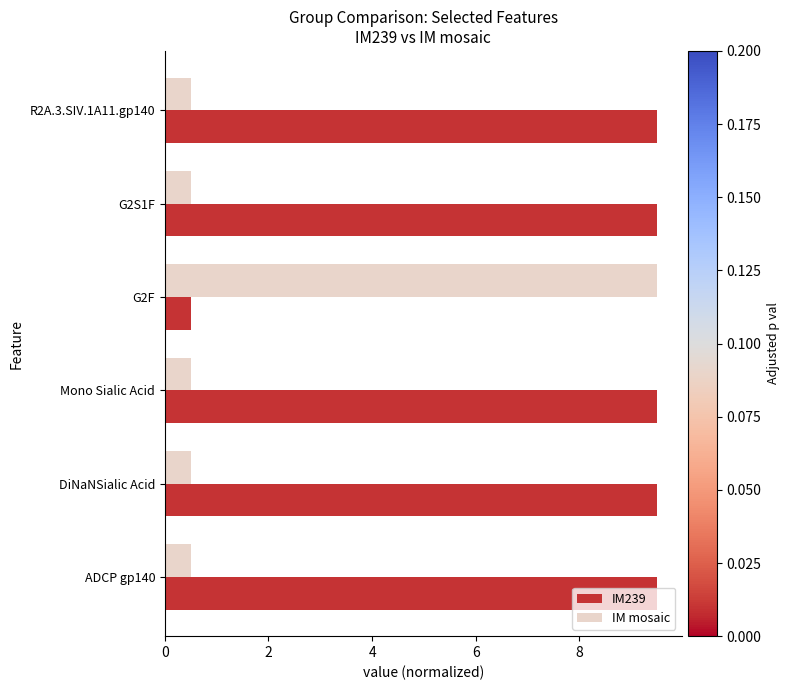

Which series has the largest total across all categories?

IM239